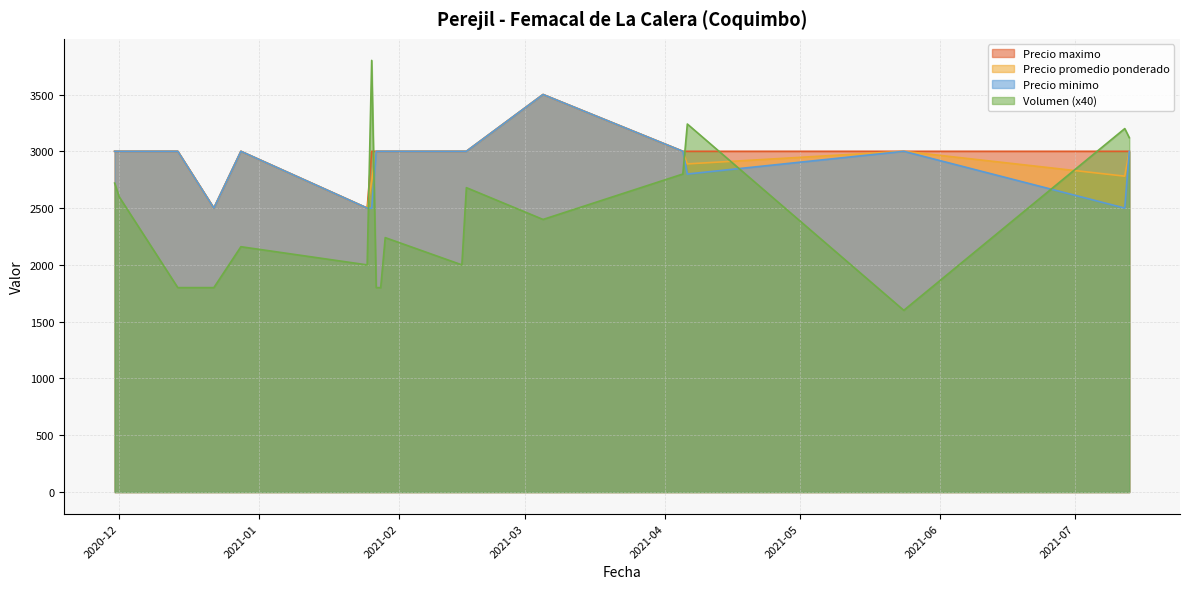

Which series has the largest range (max minus min)?

Volumen (x40)